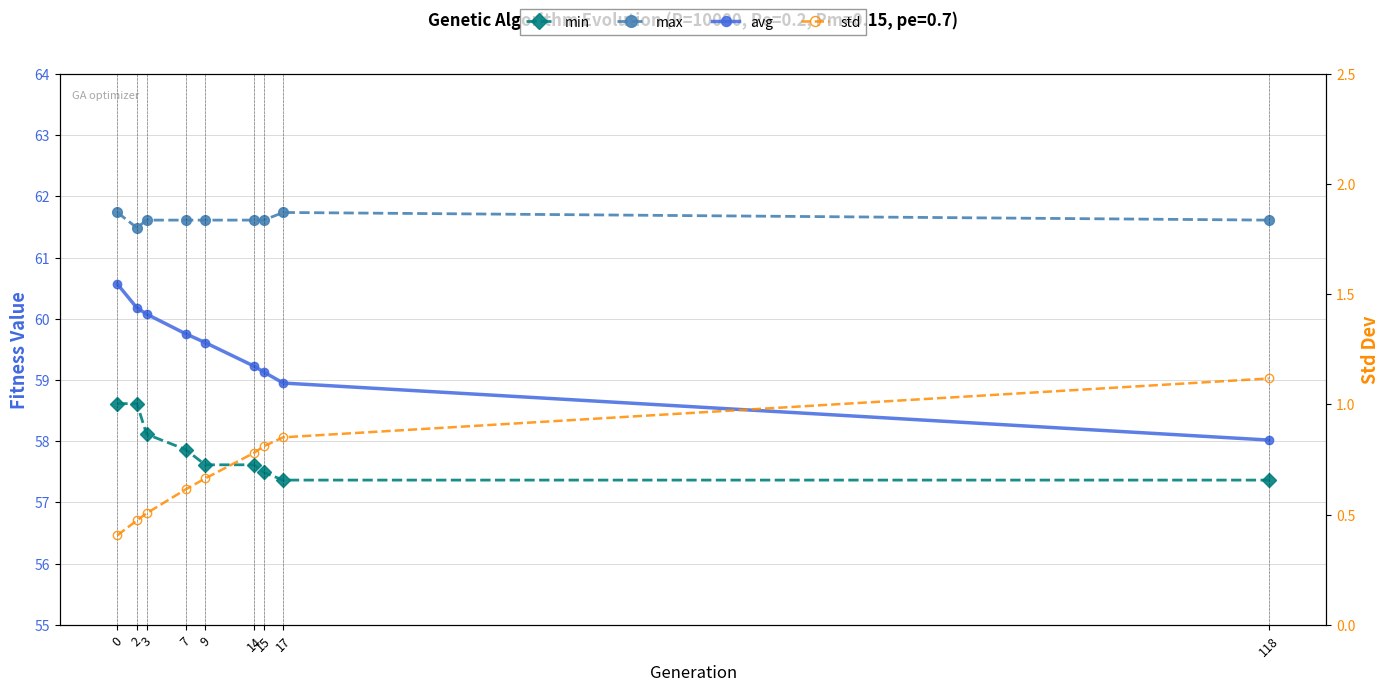

Between 7 and 3, which is larger?

3